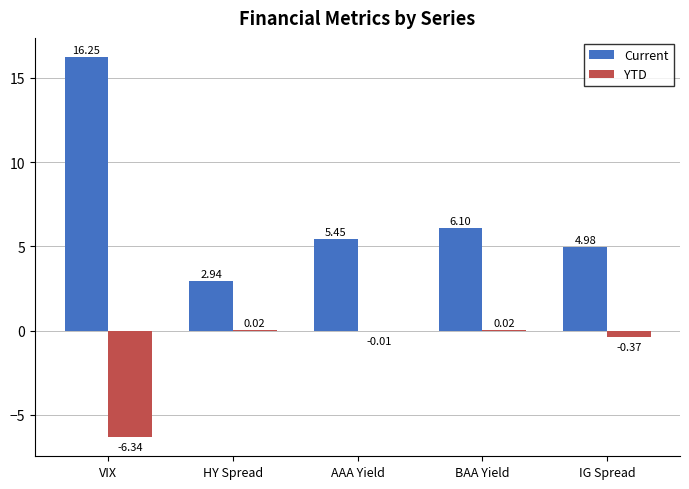

What is the total value across all series at VIX?

9.9